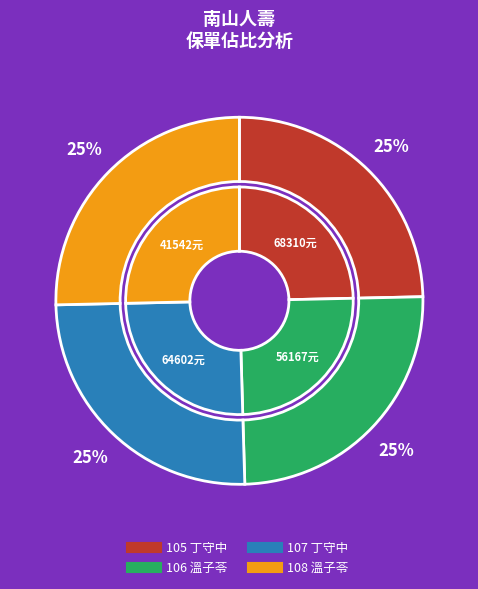

Is it true that 106 溫子苓
南山康福20年期終身壽險 is 25% of the pie?

True